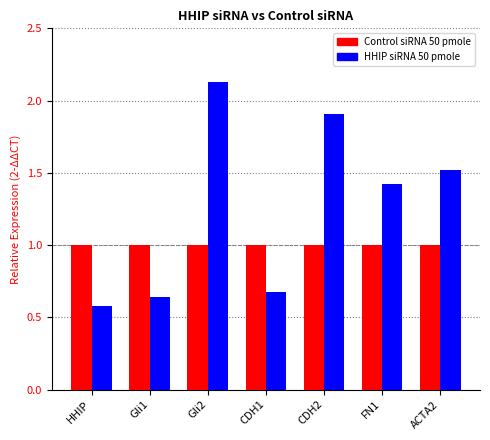

Which series has the widest spread of values?

HHIP siRNA 50 pmole